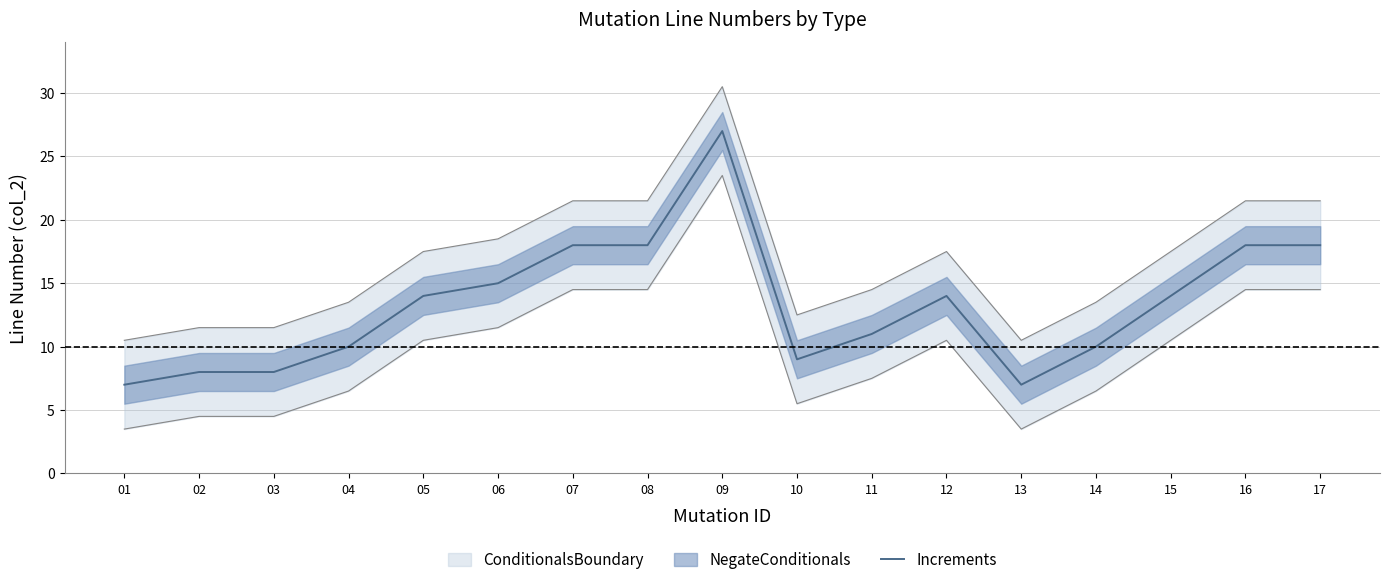

Does the chart have visible grid lines?

Yes